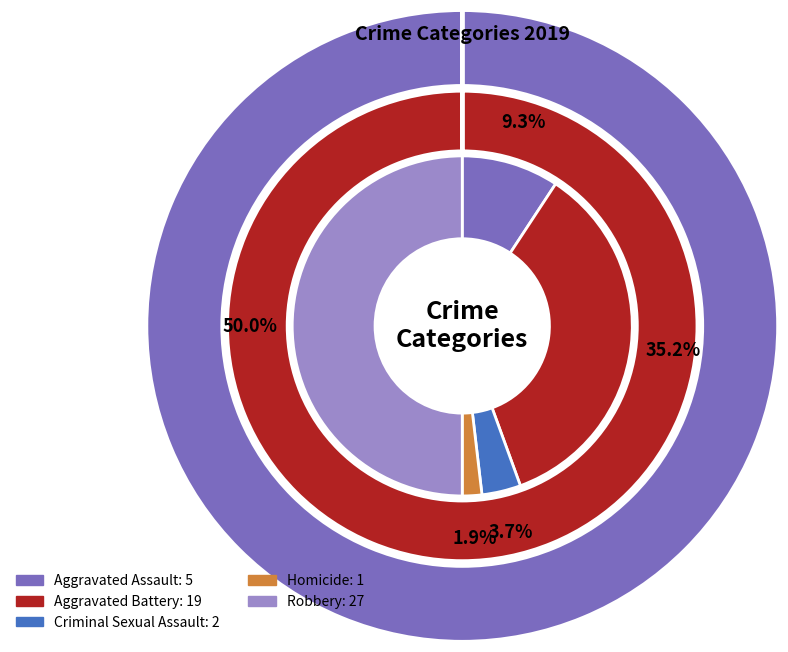

What is the largest slice in the pie chart?

Robbery